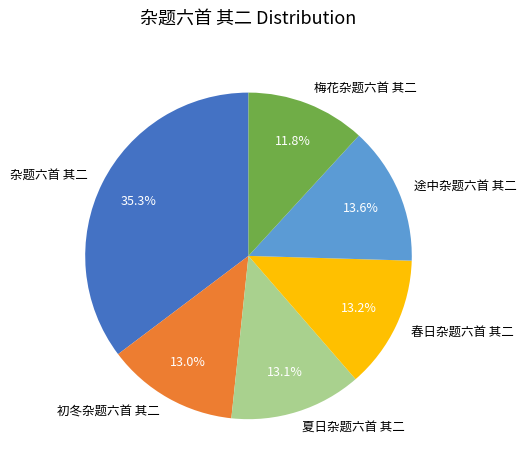

Which has a higher value, 杂题六首 其二 or 途中杂题六首 其二?

杂题六首 其二